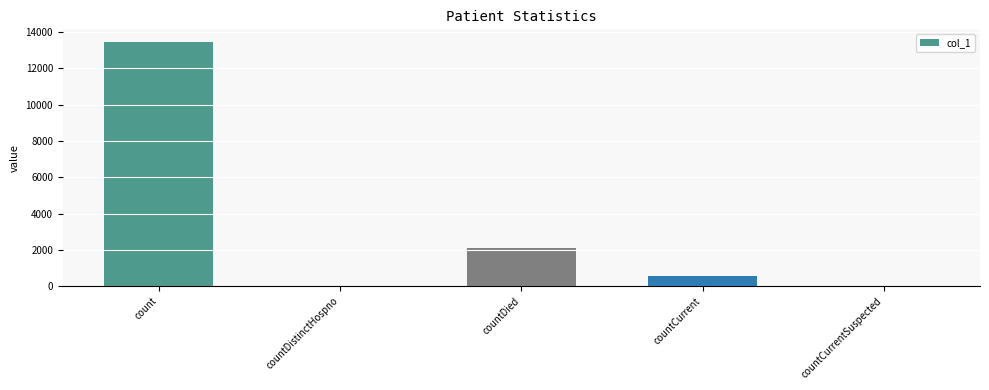

Where does the data first go above 539?

count